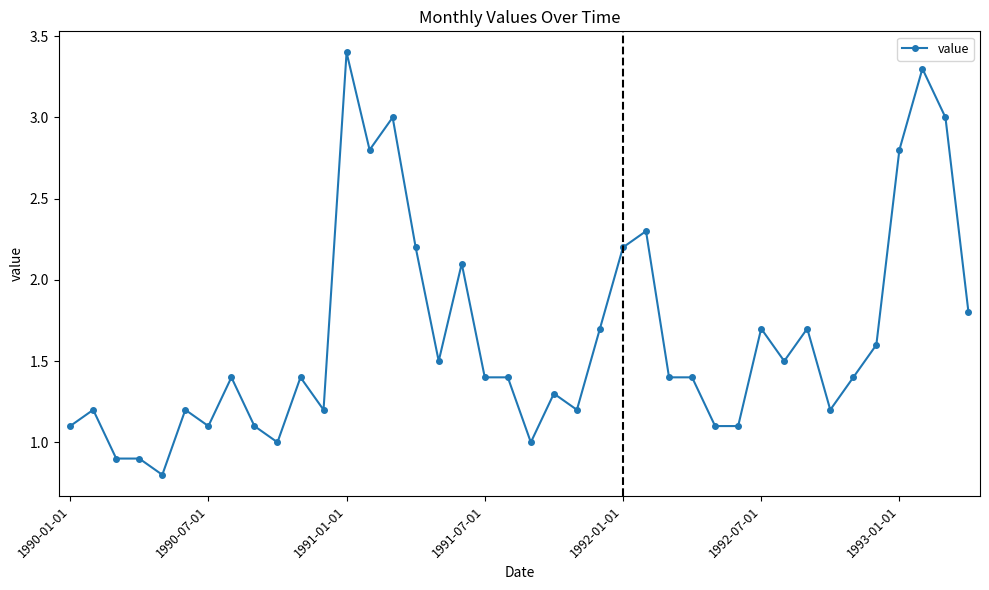

What is the average value?

1.6